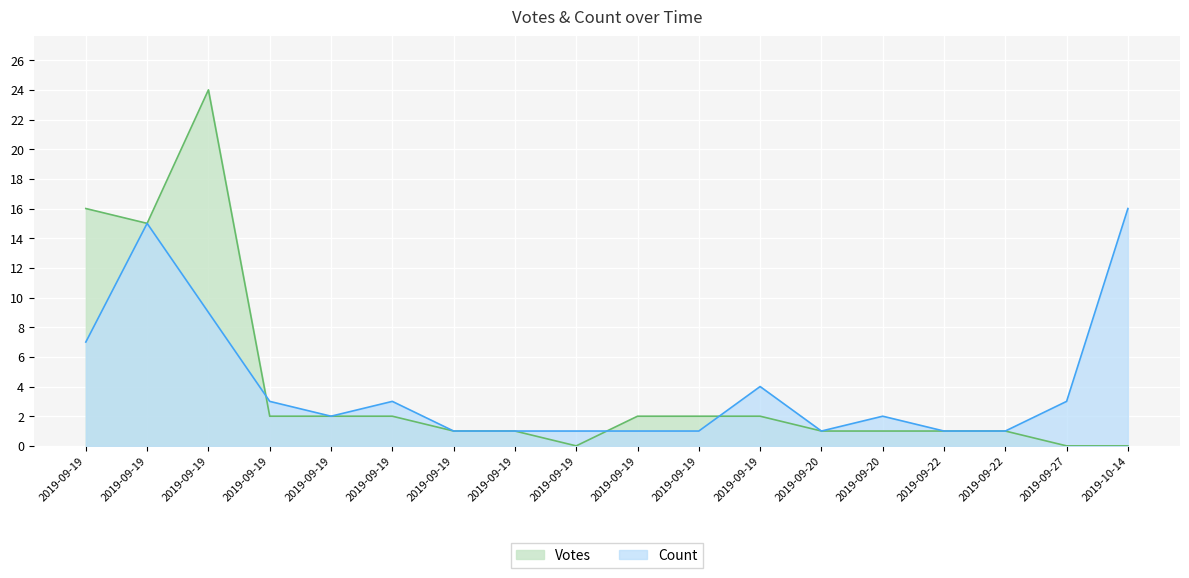

List the series in order of their overall mean, highest first.

Votes, Count